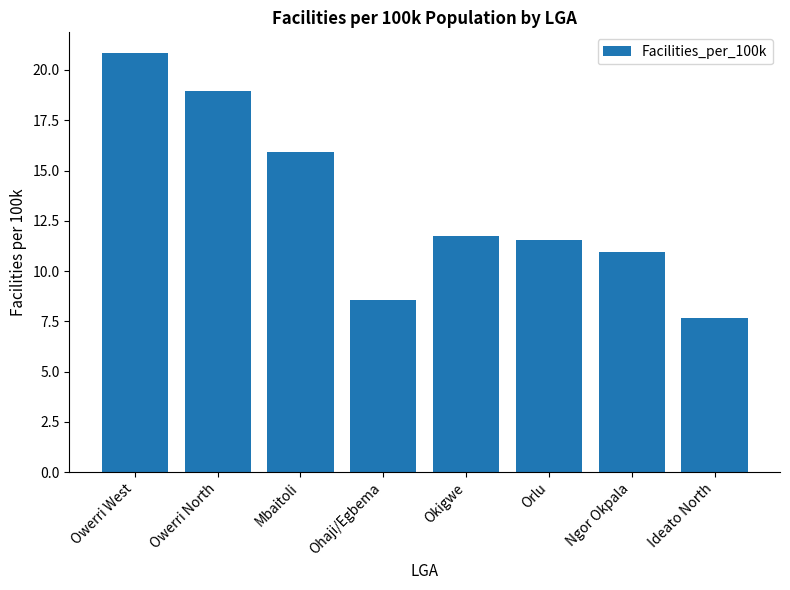

Rank the categories by value from highest to lowest.

Owerri West, Owerri North, Mbaitoli, Okigwe, Orlu, Ngor Okpala, Ohaji/Egbema, Ideato North